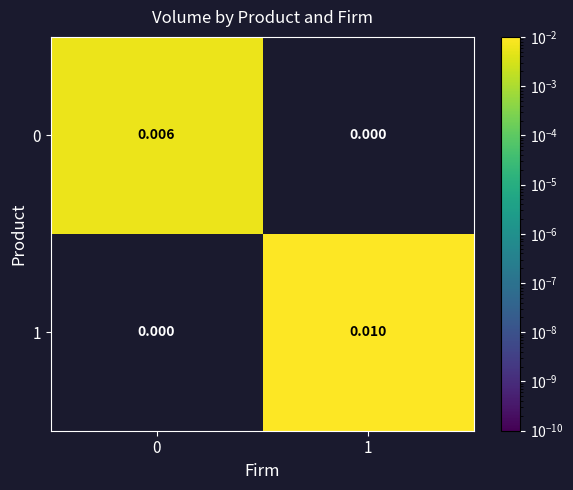

Is the value of 1 at 1 greater than the value of 0 at 0?

Yes